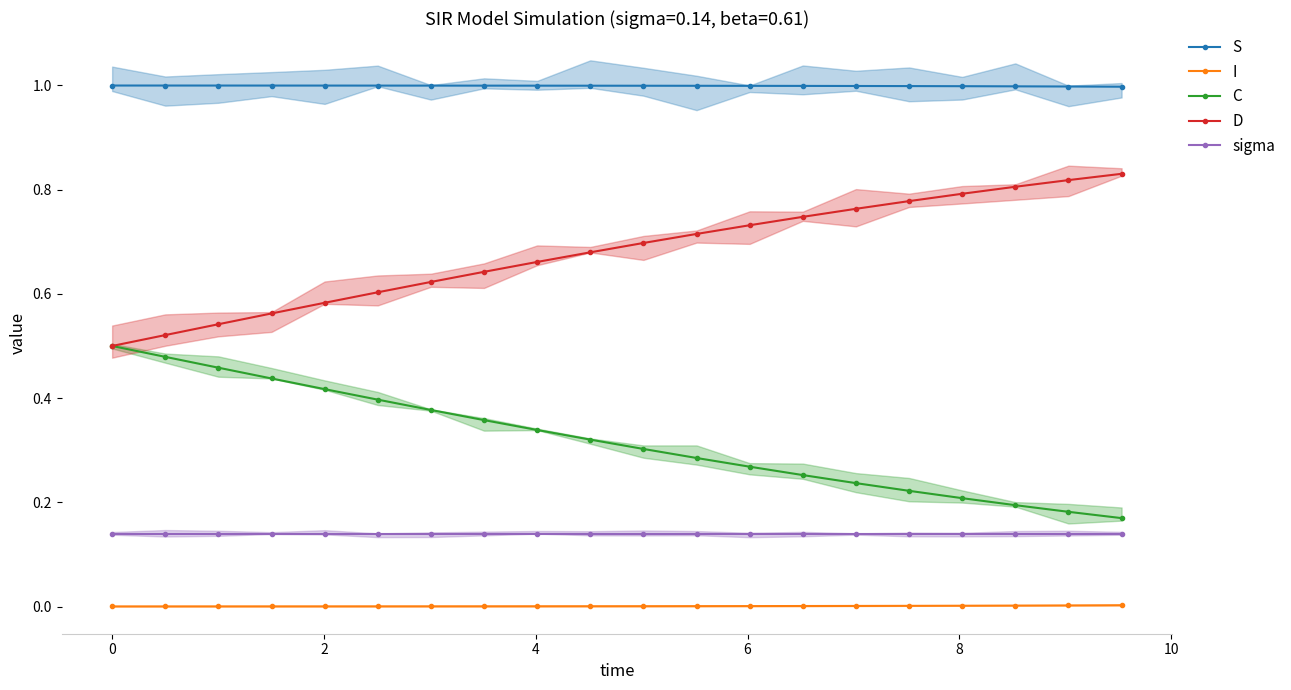

True or false: sigma and D intersect in this chart.

False